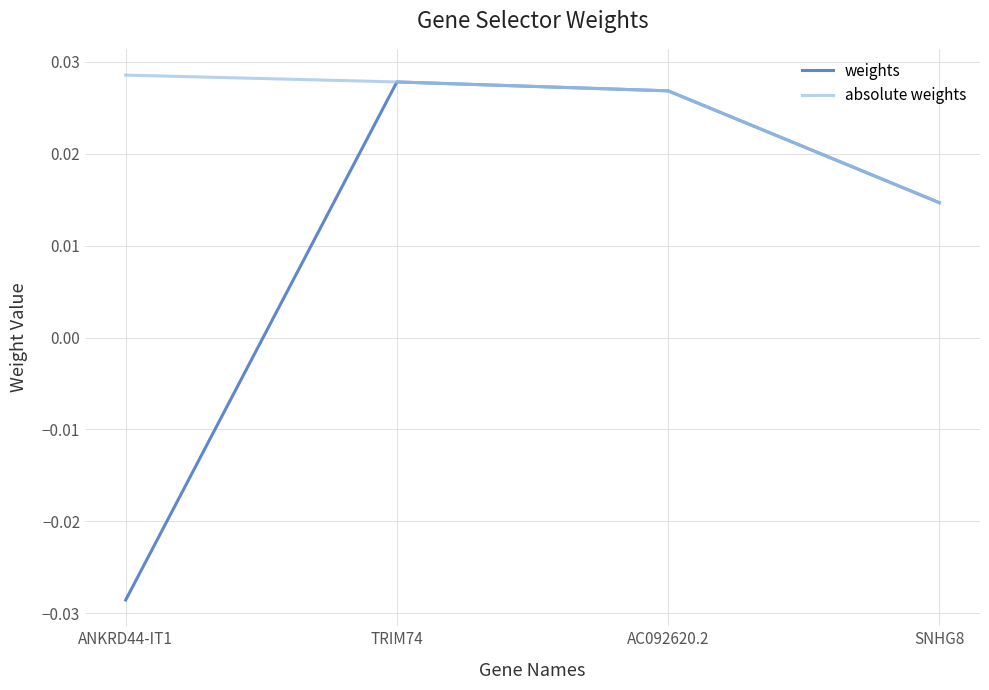

At how many categories does at least one series exceed 0?

4